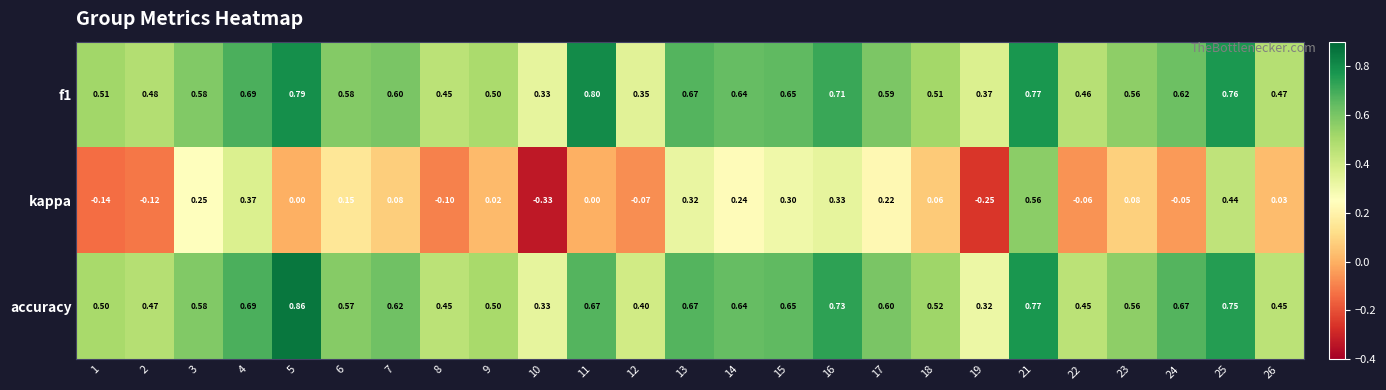

At 22, list the series in order from largest to smallest.

f1, accuracy, kappa